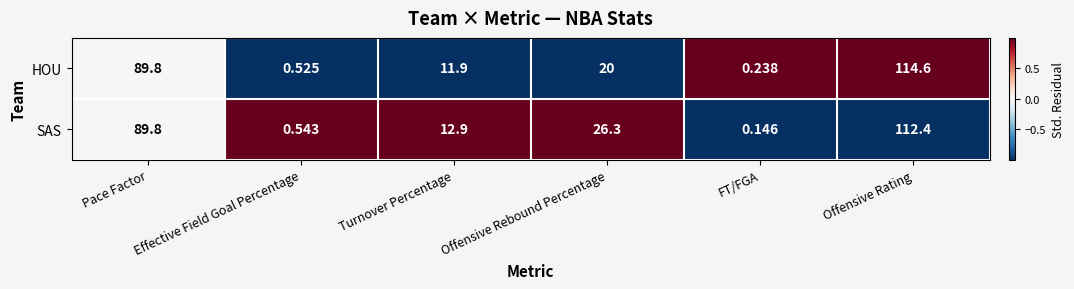

Which category has the highest value in the SAS series?

Offensive Rating